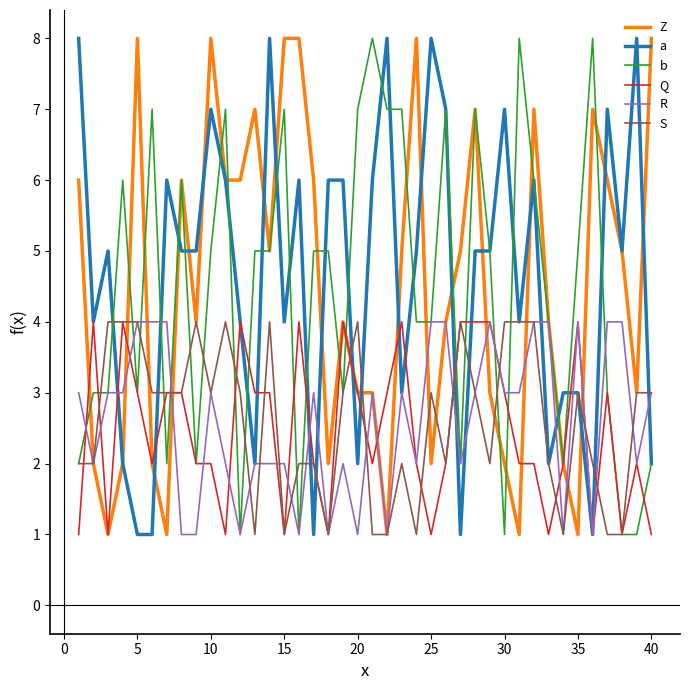

The value of b at 10 is 5. True or false?

True